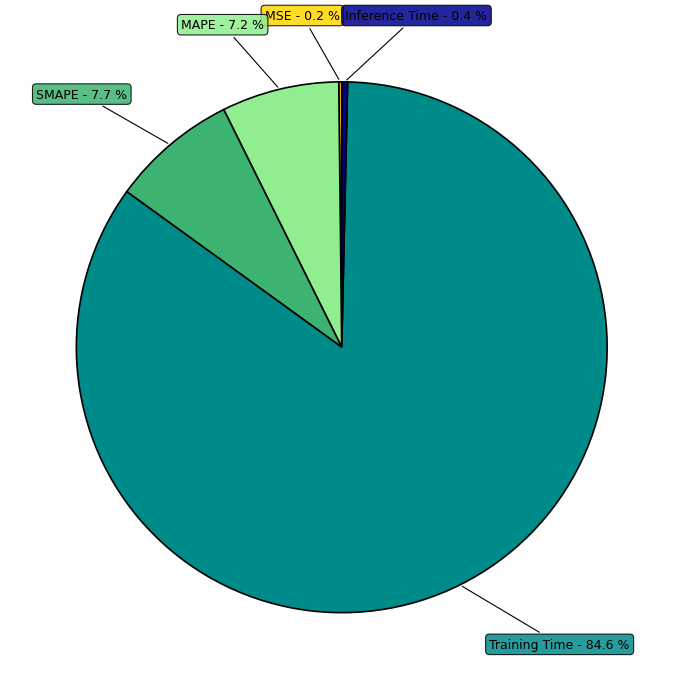

What portion of the pie excludes MAPE?

92.8%